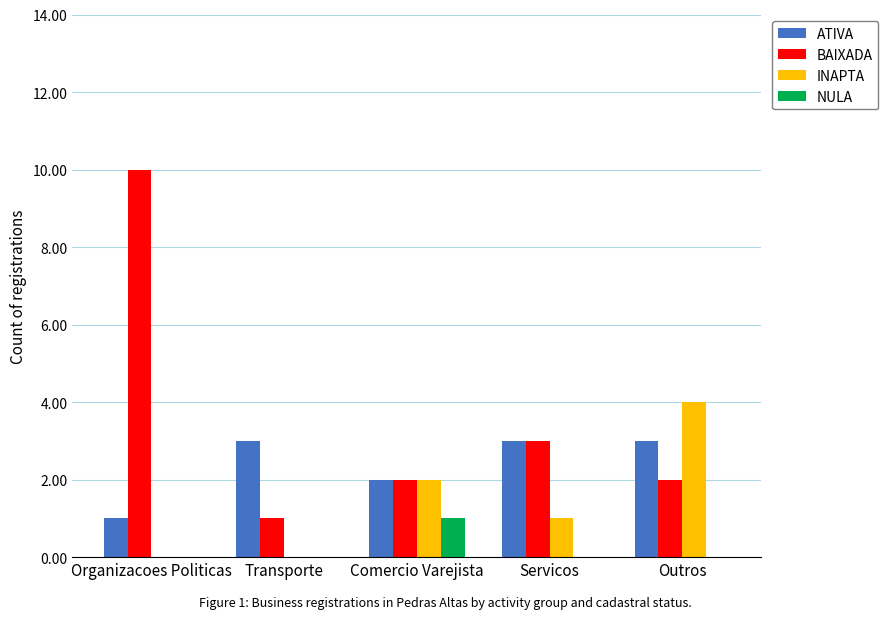

What is the total value across all series at Organizacoes Politicas?

11